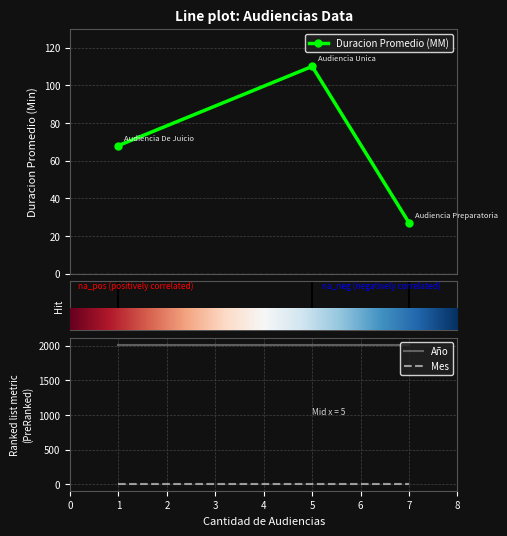

True or false: Año has a value of 2836 at 1.

False